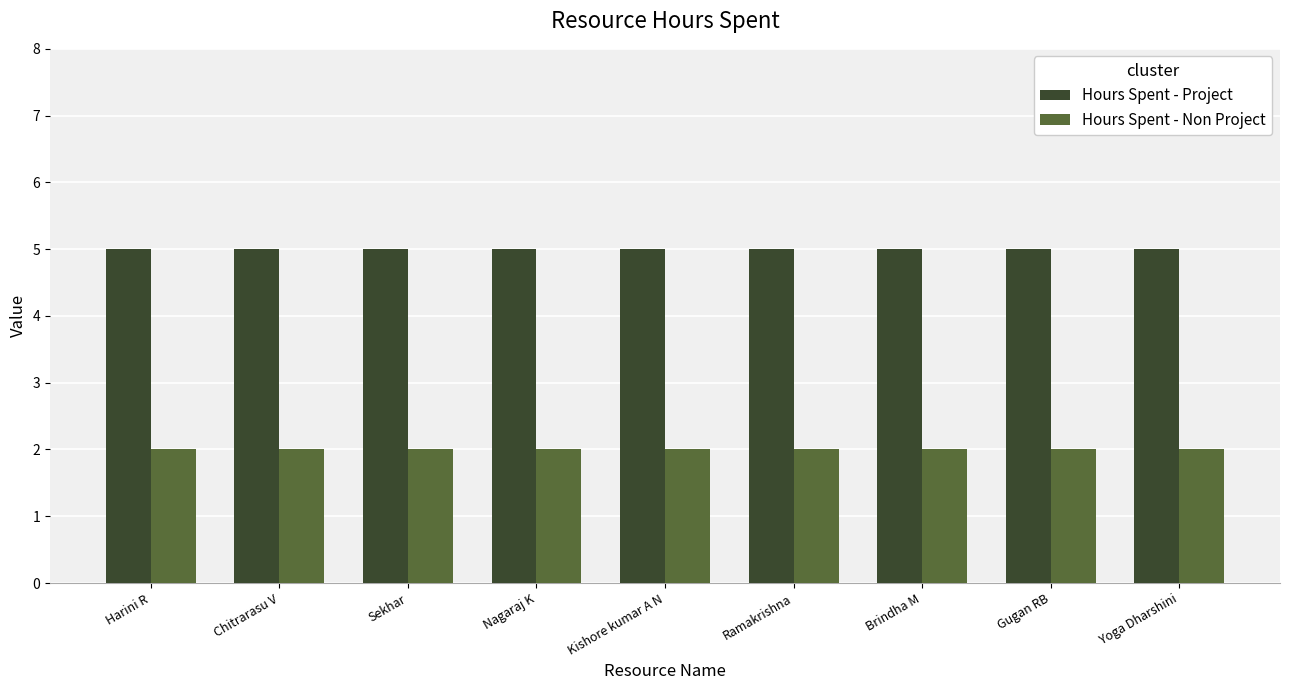

The Hours Spent - Non Project series shows 2 at Brindha M. True or false?

True